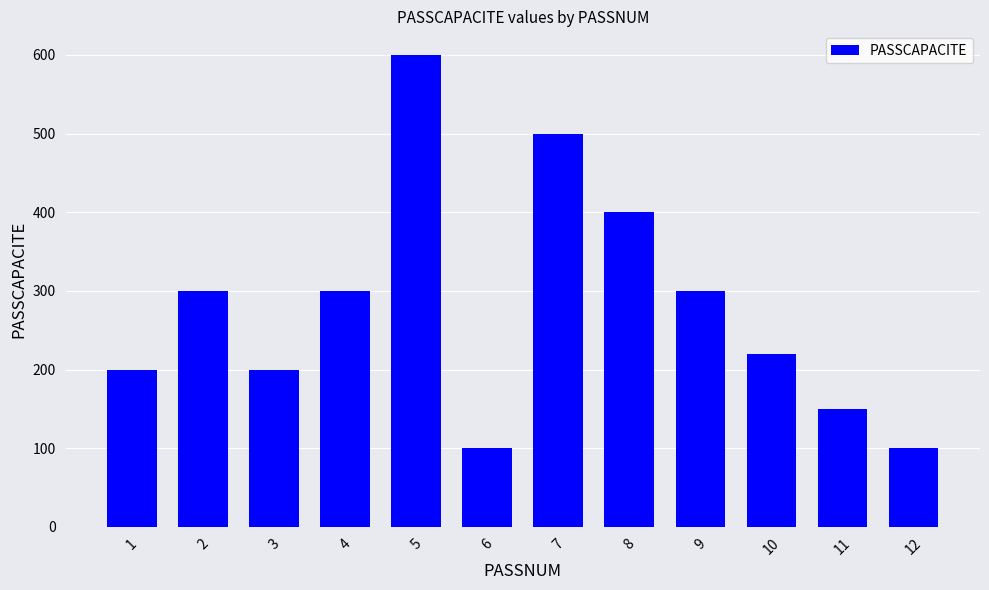

What is the sum of the values at 5 and 2?

900